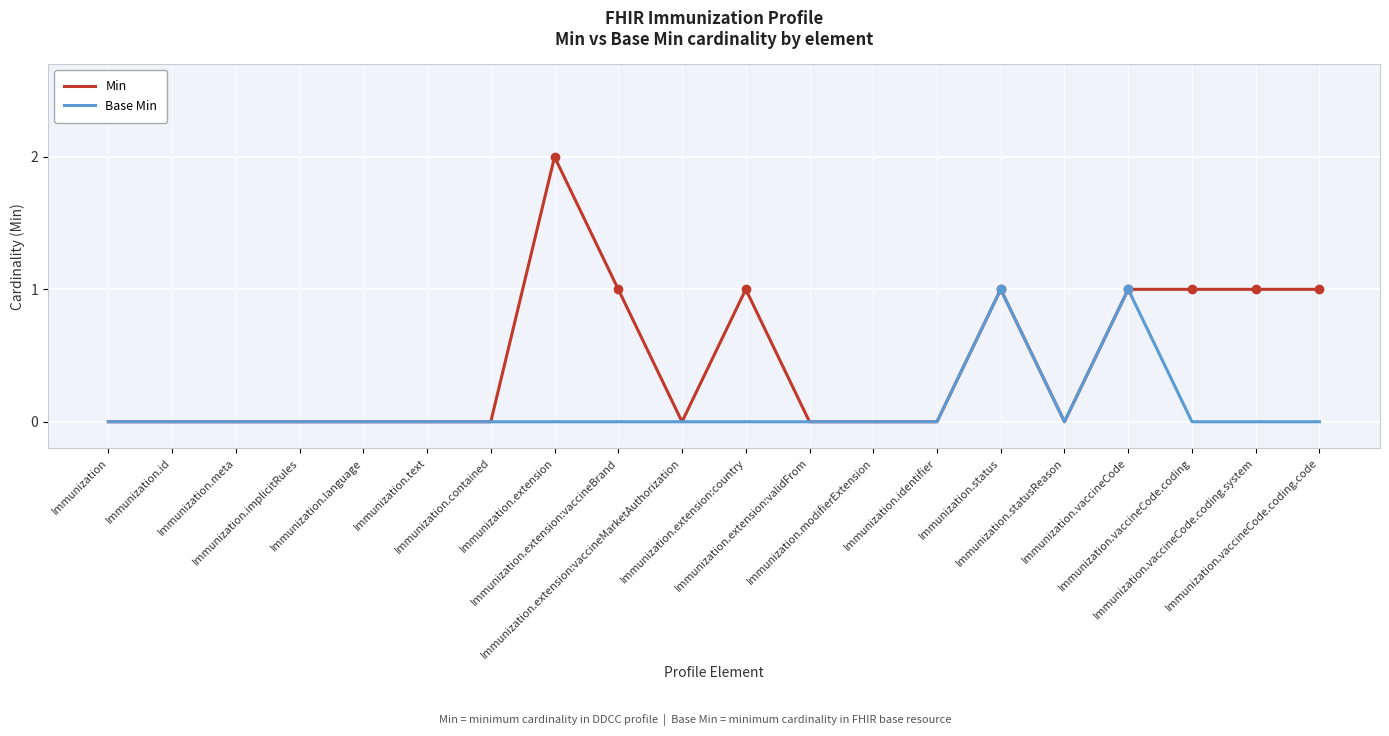

Count the number of data series in this chart.

2